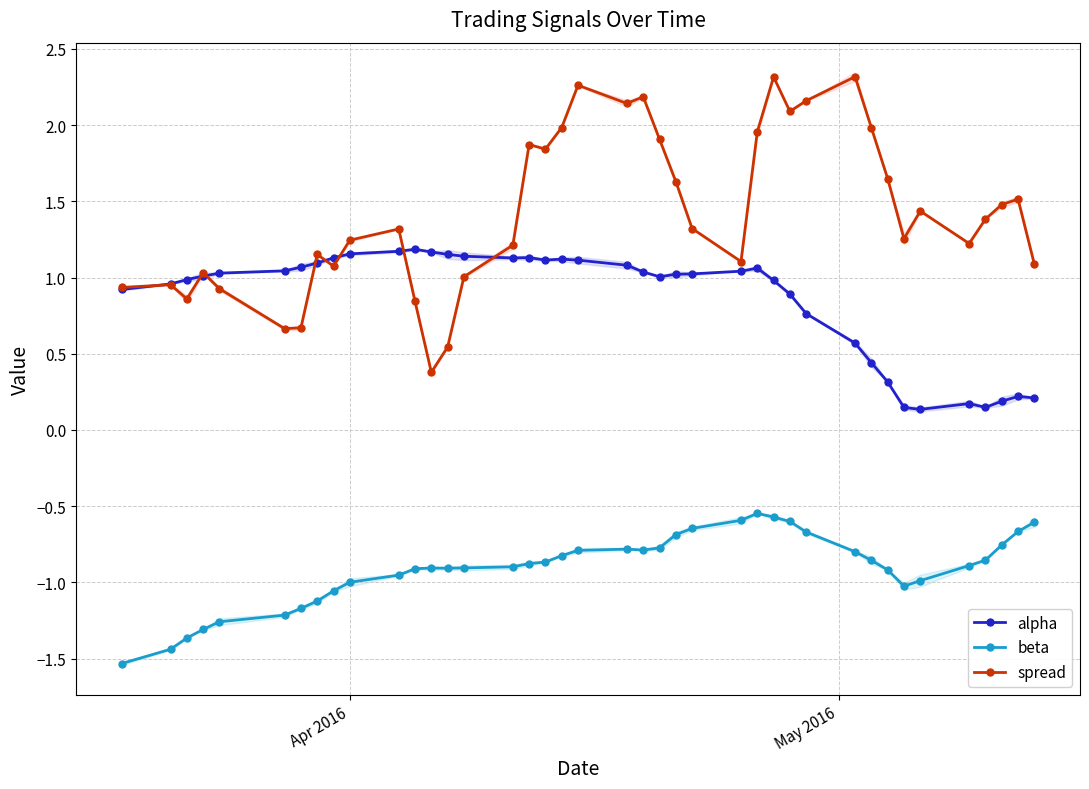

True or false: beta and spread cross at least once.

False